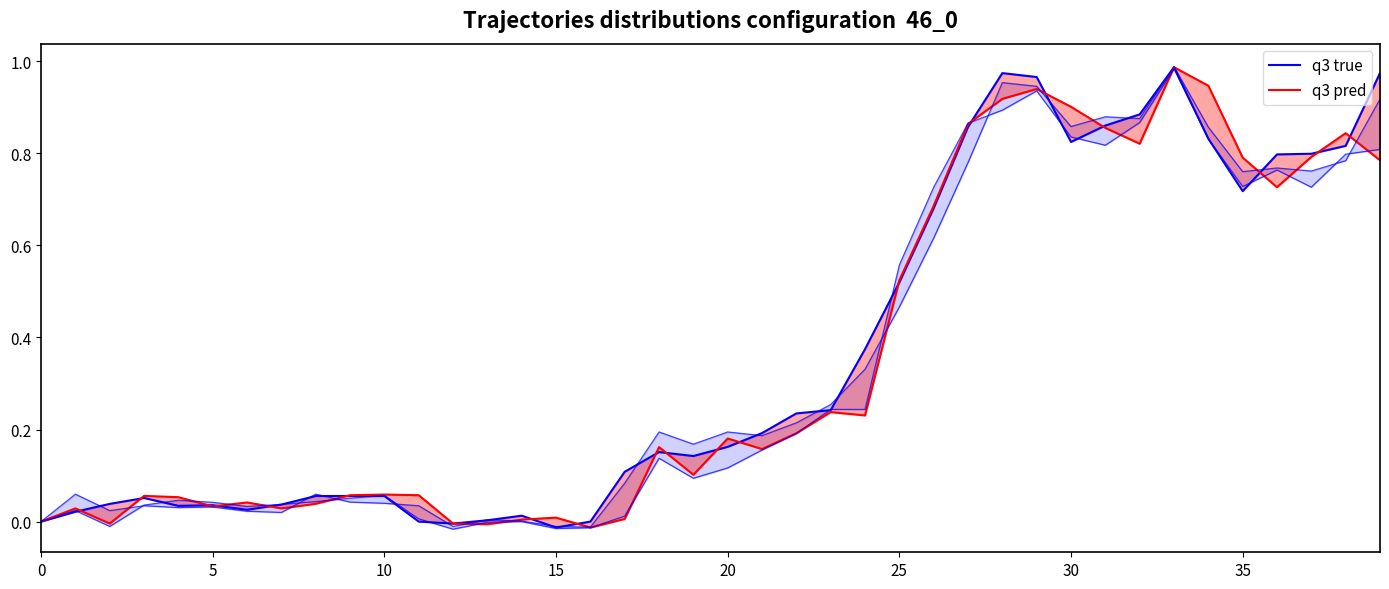

What is the spread (max minus min) of values at 17?

0.1